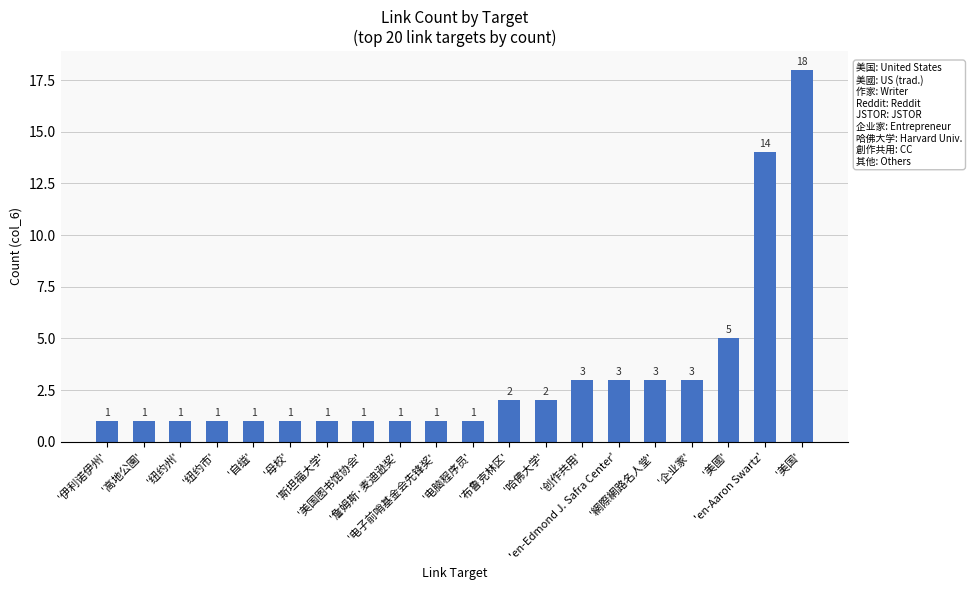

What is the average value?

3